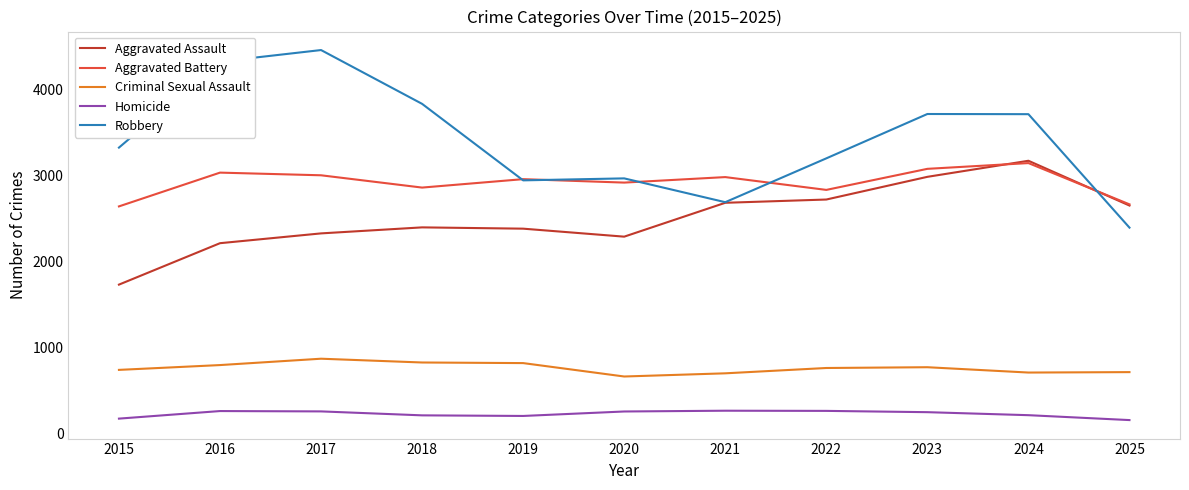

Which series changed the most between 2015 and 2018?

Aggravated Assault